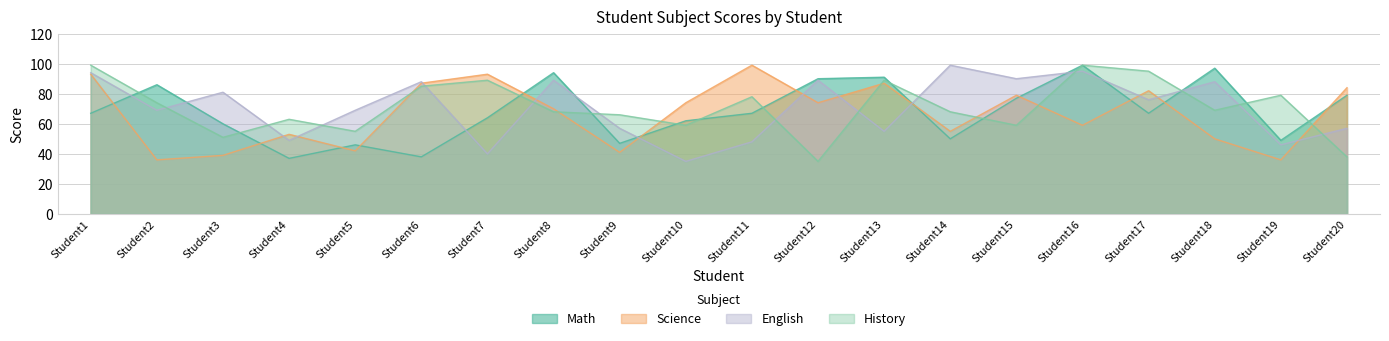

Reading left to right, what are all the values shown in this chart?

Math: Student1=67	Student2=86	Student3=60	Student4=37	Student5=46	Student6=38	Student7=64	Student8=94	Student9=47	Student10=62	Student11=67	Student12=90	Student13=91	Student14=50	Student15=77	Student16=99	Student17=67	Student18=97	Student19=49	Student20=79
Science: Student1=93	Student2=36	Student3=39	Student4=53	Student5=42	Student6=87	Student7=93	Student8=70	Student9=41	Student10=74	Student11=99	Student12=74	Student13=87	Student14=55	Student15=79	Student16=59	Student17=82	Student18=50	Student19=36	Student20=84
English: Student1=94	Student2=69	Student3=81	Student4=49	Student5=69	Student6=88	Student7=40	Student8=89	Student9=57	Student10=35	Student11=48	Student12=89	Student13=55	Student14=99	Student15=90	Student16=95	Student17=76	Student18=88	Student19=46	Student20=57
History: Student1=99	Student2=74	Student3=51	Student4=63	Student5=55	Student6=85	Student7=89	Student8=68	Student9=66	Student10=59	Student11=78	Student12=35	Student13=89	Student14=68	Student15=59	Student16=99	Student17=95	Student18=69	Student19=79	Student20=38